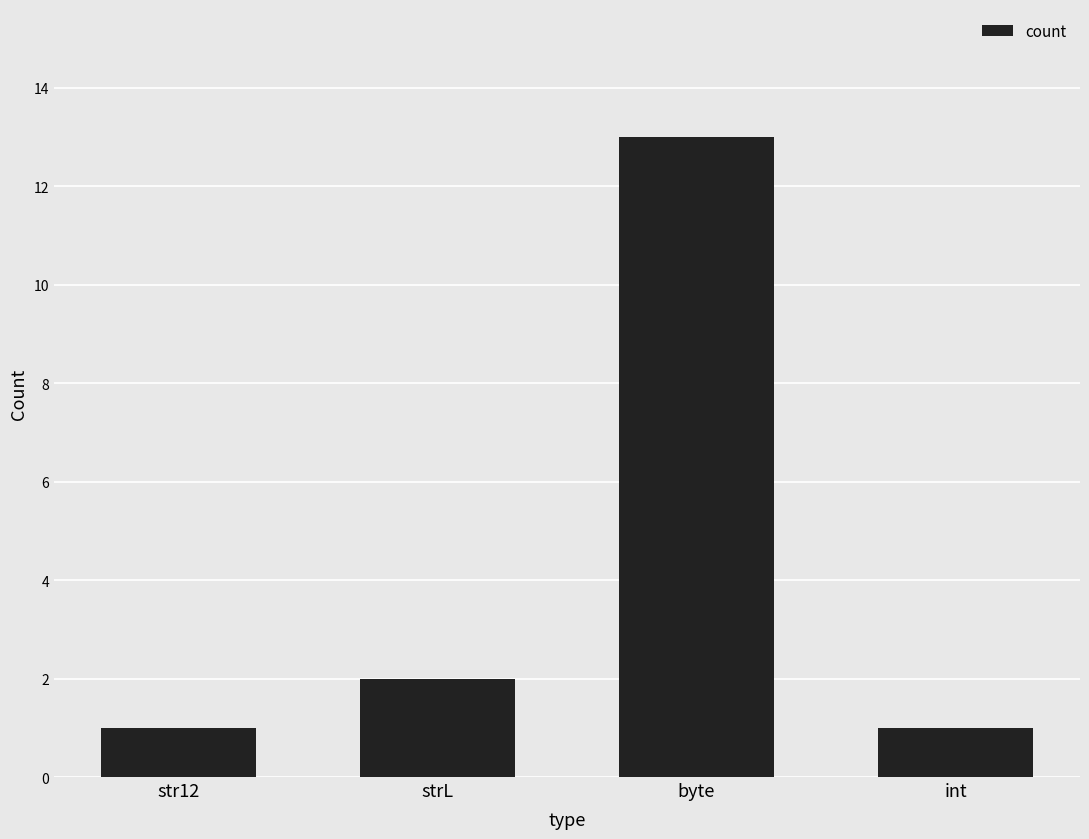

What is the label of the 1st bar from the right?

int